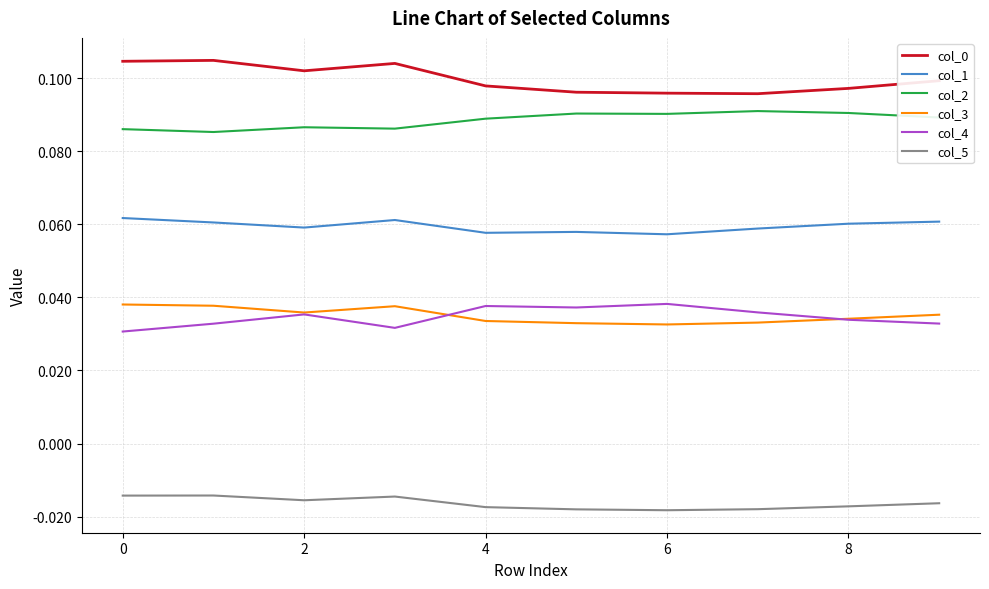

True or false: col_4 and col_0 cross at least once.

False